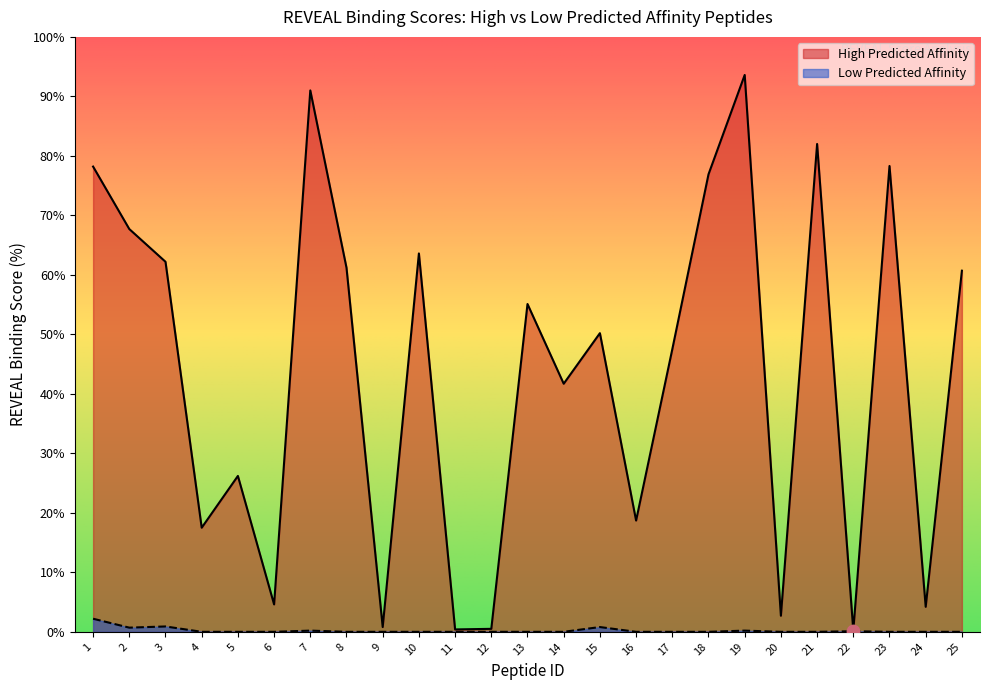

What is the total value across all series at 13?

55.1